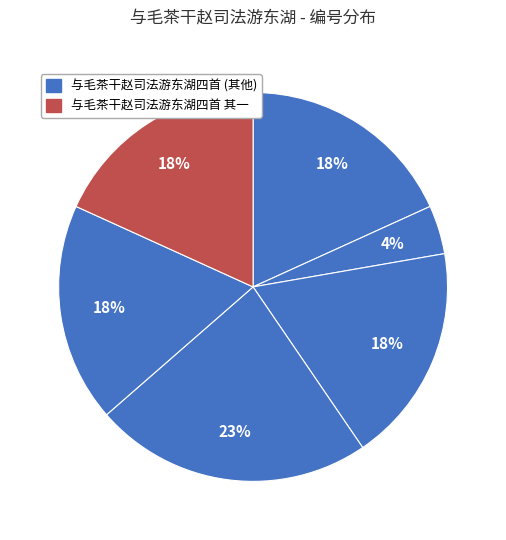

Is there a majority slice in this chart?

No